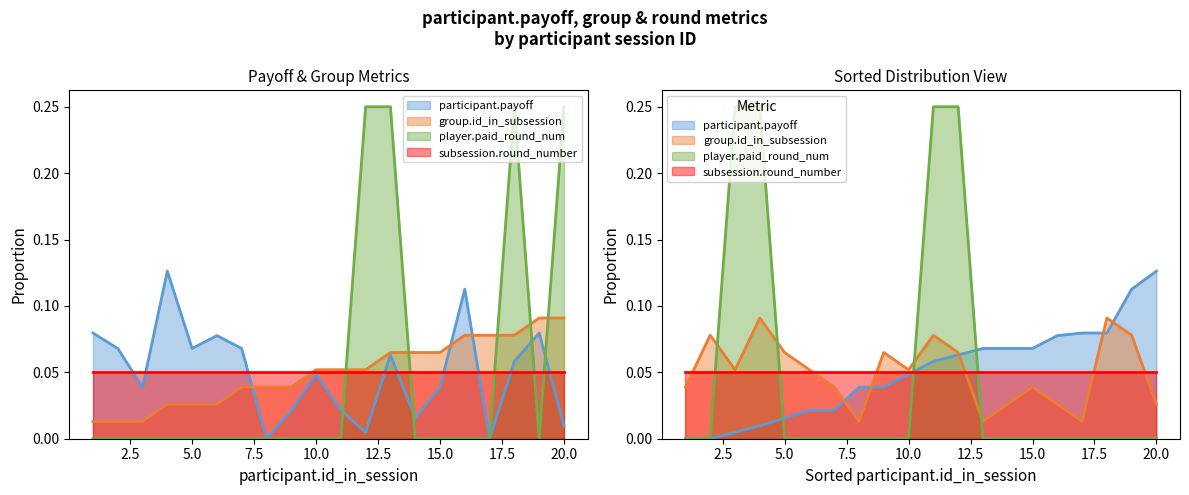

Which series has the largest total across all categories?

participant.payoff